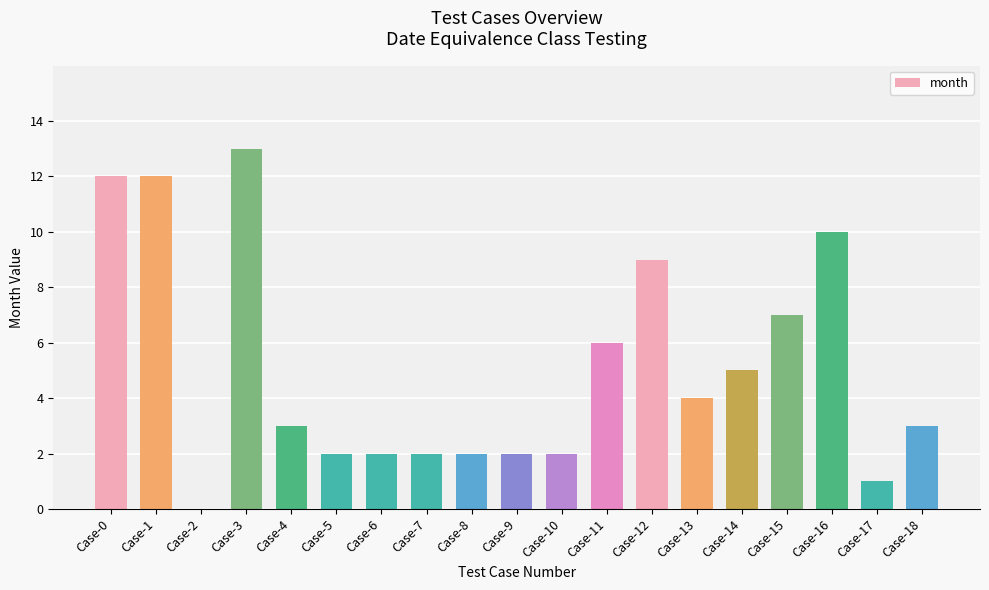

The chart shows a value of 21 at Case-1. True or false?

False